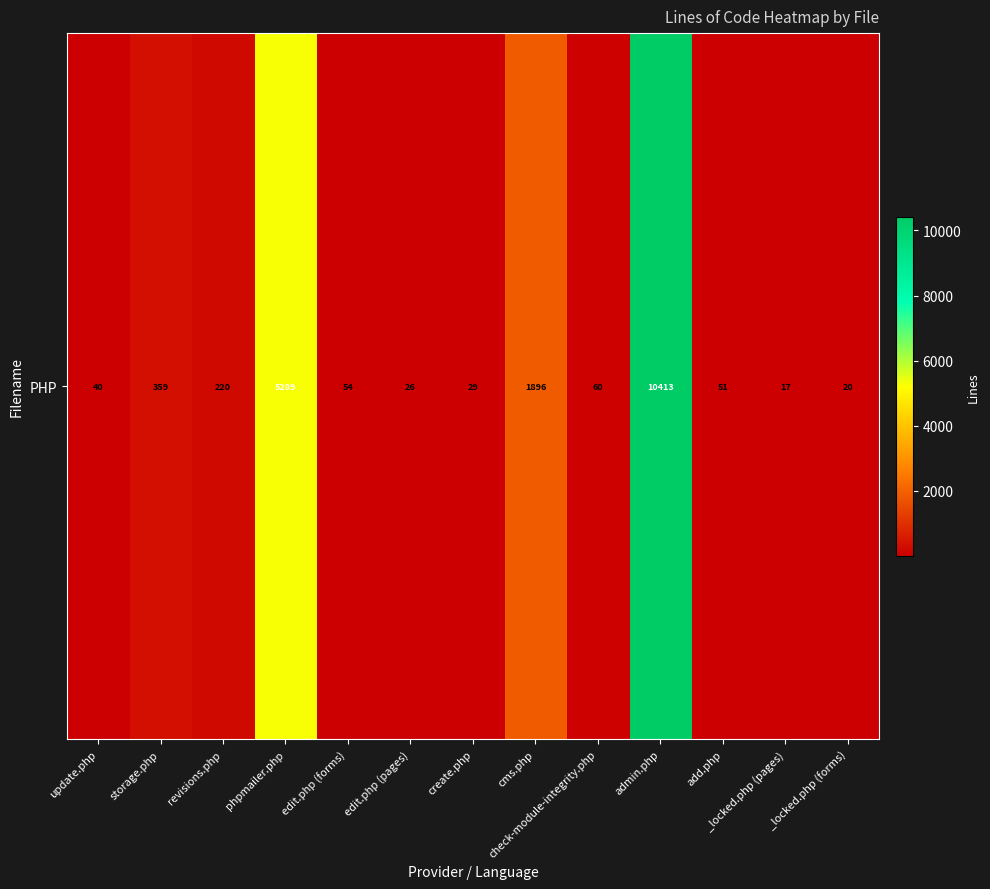

What is the change in value from edit.php (pages) to _locked.php (pages)?

-9